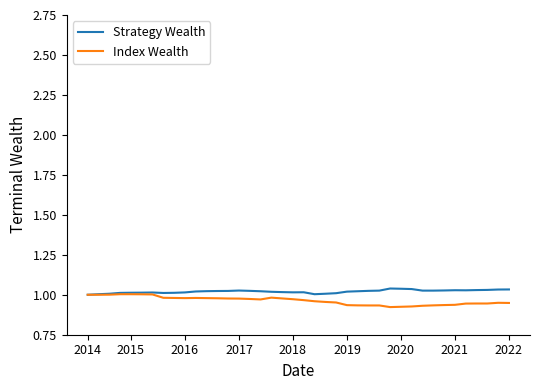

Does the chart have visible grid lines?

No